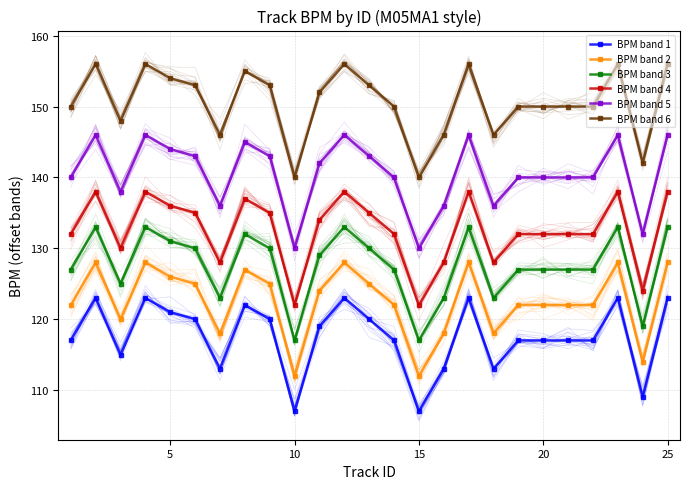

The value of BPM band 1 at 10 is 107. True or false?

True